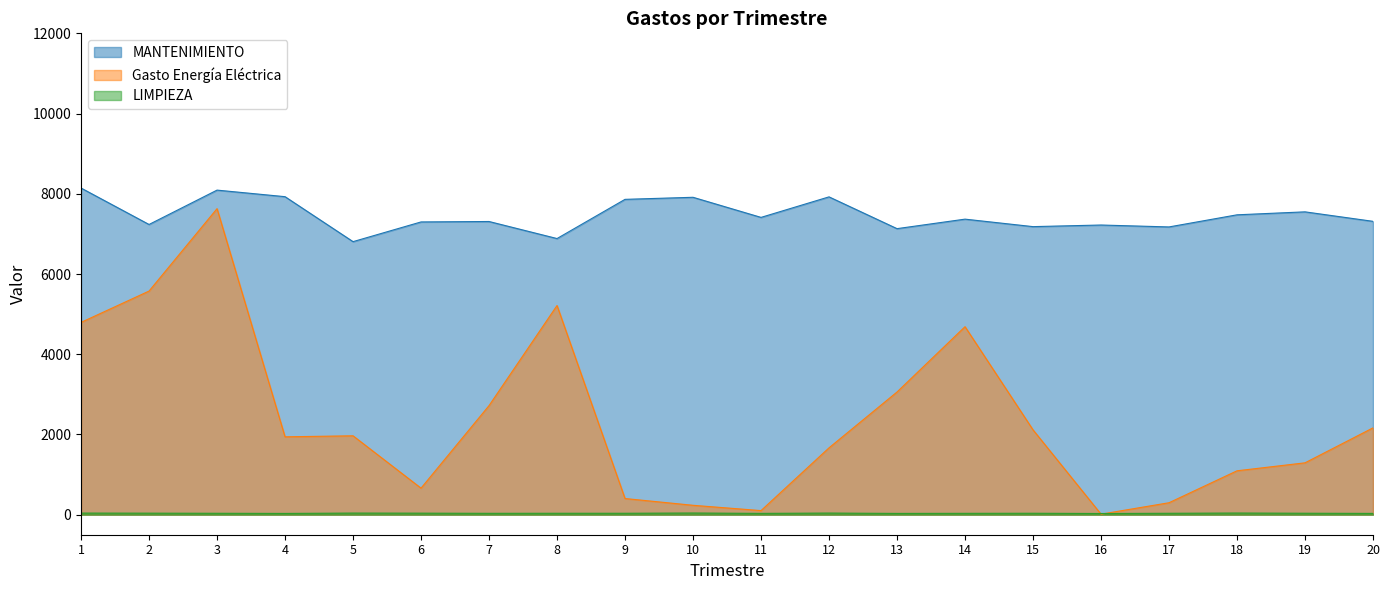

What is the difference between the second highest and minimum values in the MANTENIMIENTO series?

1284.6